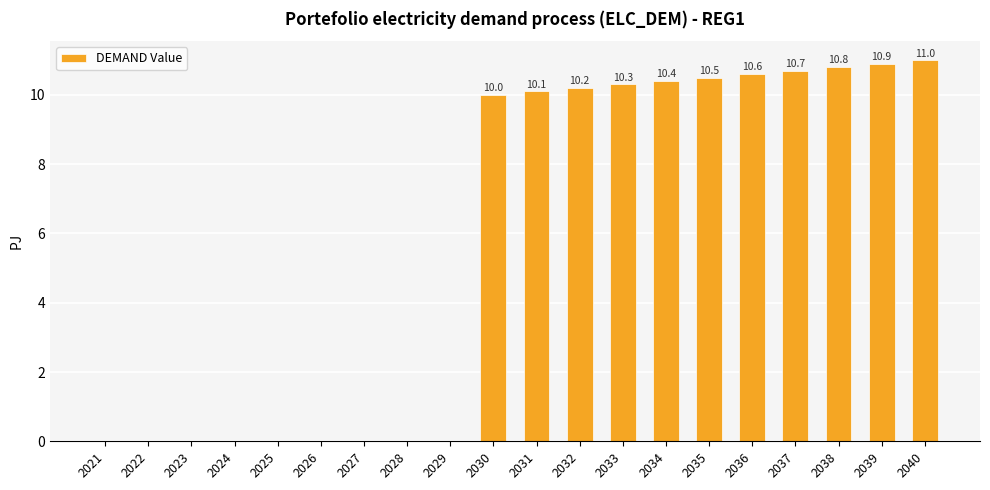

How many values are above zero?

11